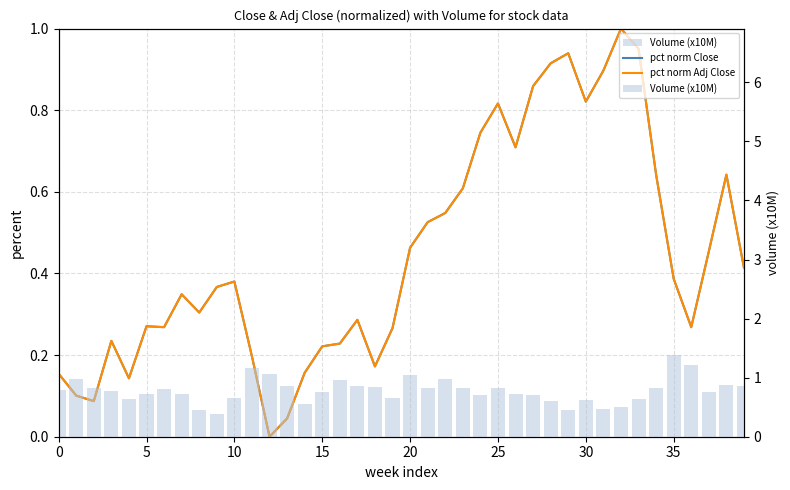

At which label does Volume (x10M) reach its peak?

35